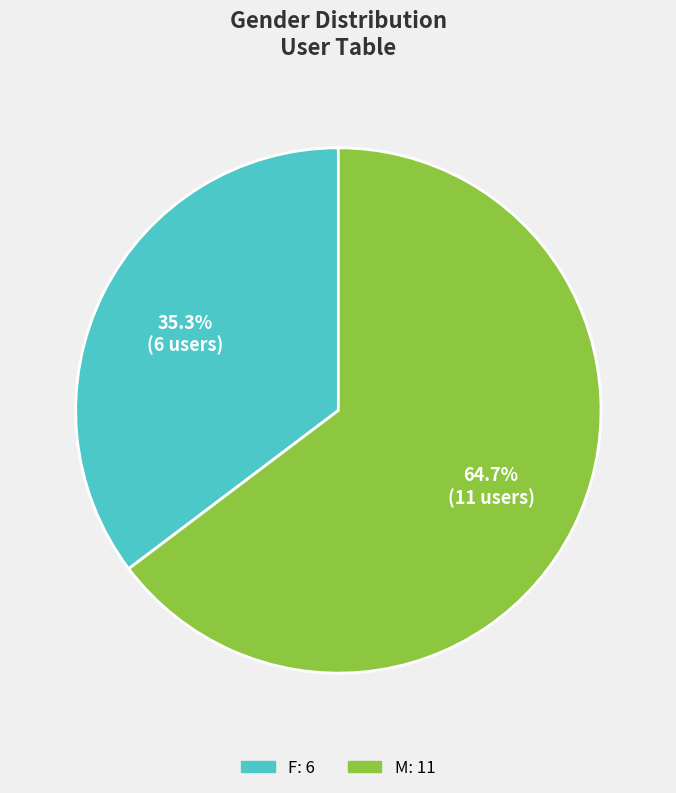

Is it true that F is 35% of the pie?

True